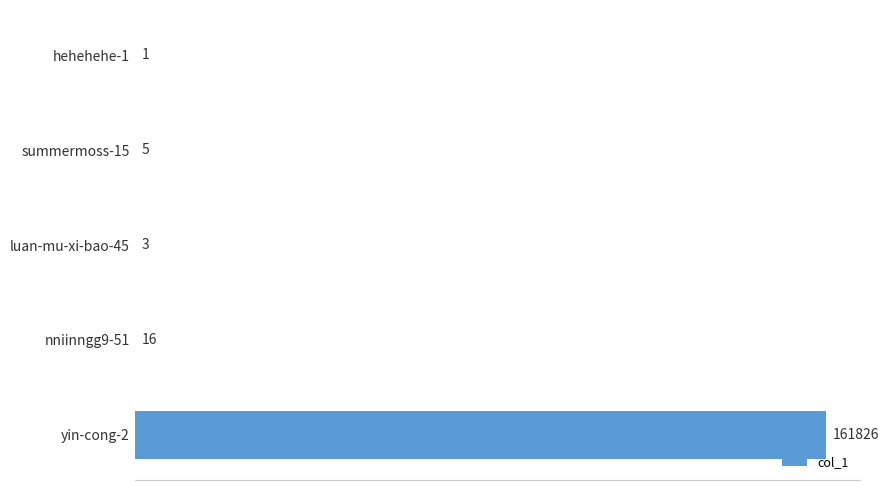

Reading bottom to top, what are all the values shown in this chart?

yin-cong-2=161826	nniinngg9-51=16	luan-mu-xi-bao-45=3	summermoss-15=5	hehehehe-1=1